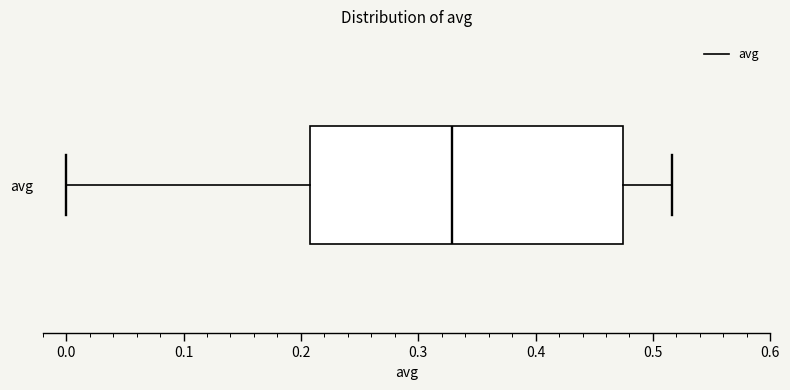

Read this box plot against the x-axis: the position of the median line, the range covered by the box, and the ends of both whiskers. The values are not printed on the chart, so give them approximately, as read against the axis.

median 0.33, box 0.21 to 0.47, whiskers 0.00 to 0.52